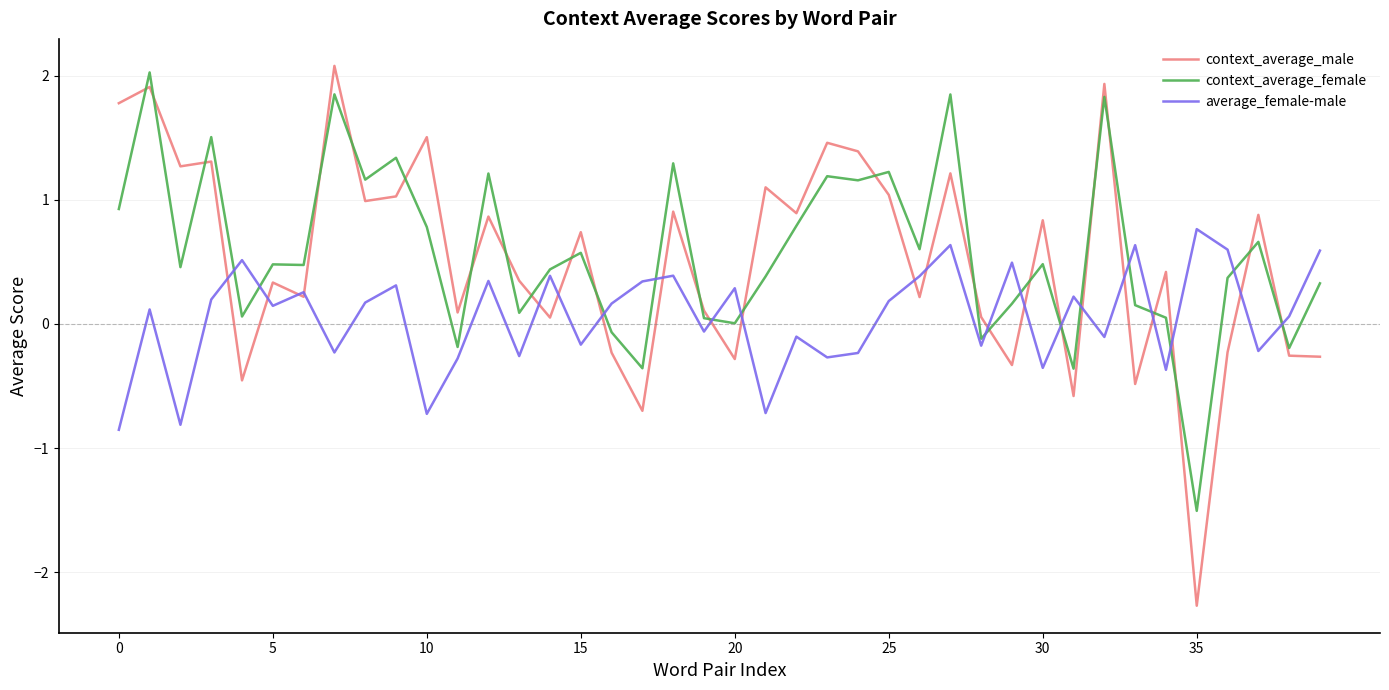

What is the minimum value for context_average_female?

-1.5